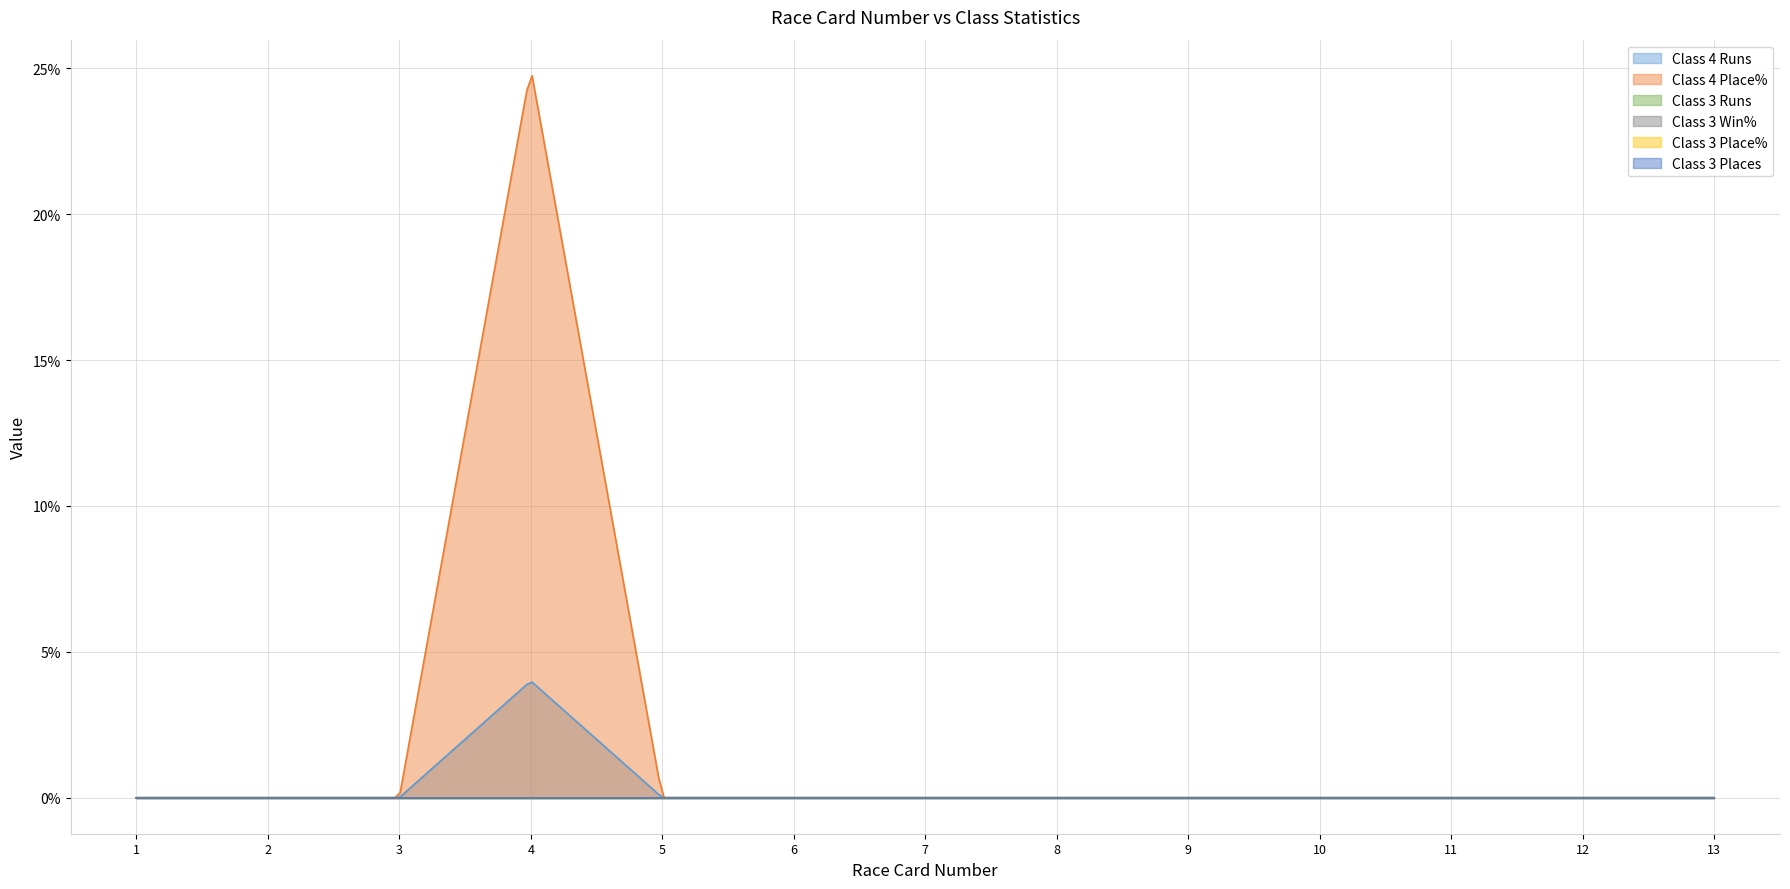

Does the chart display data point markers on the line(s)?

No